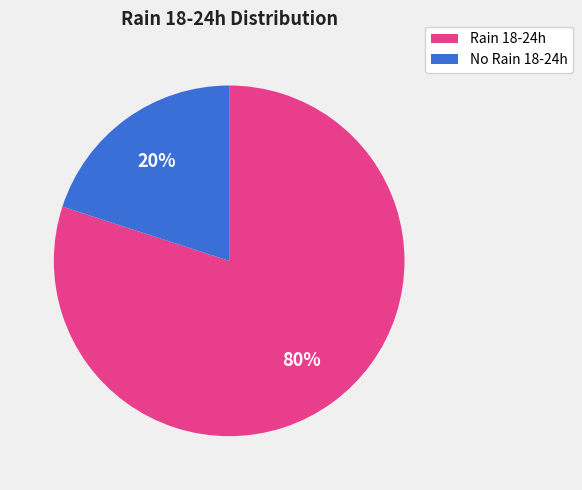

Does any single category account for the majority?

Yes